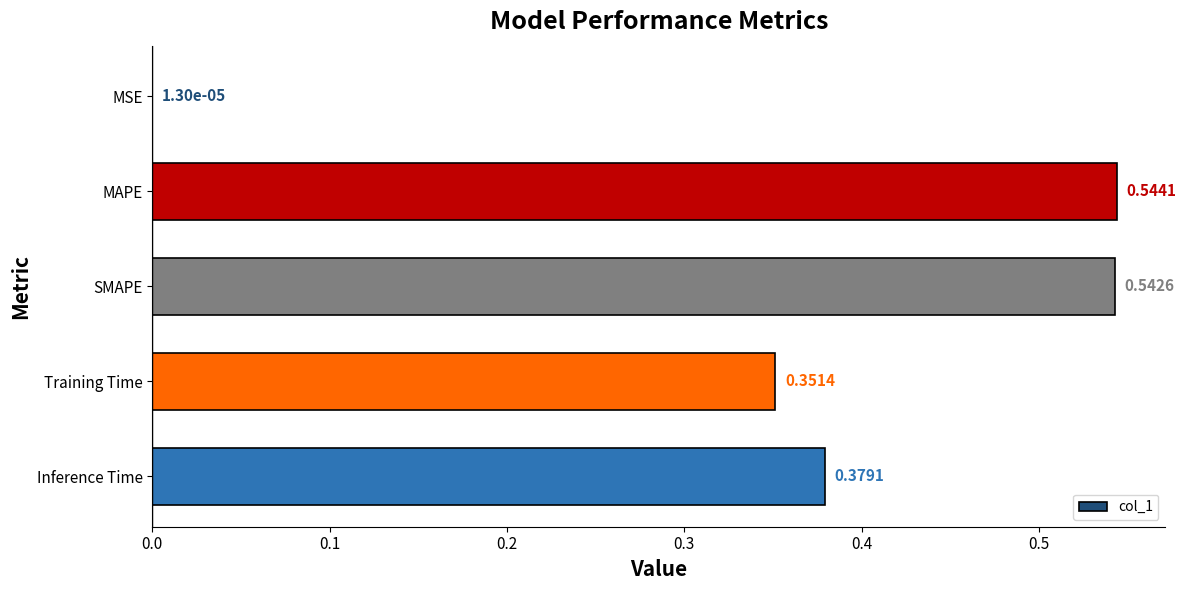

What is the sum of the values at SMAPE and Training Time?

0.9